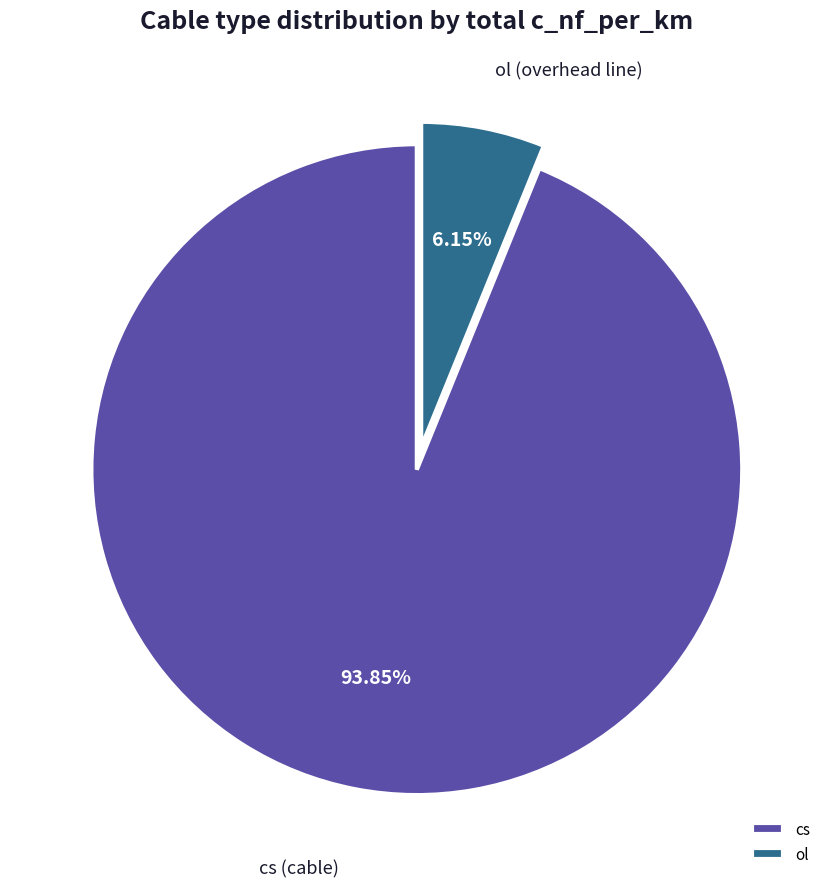

Rank the categories by value from lowest to highest.

ol, cs